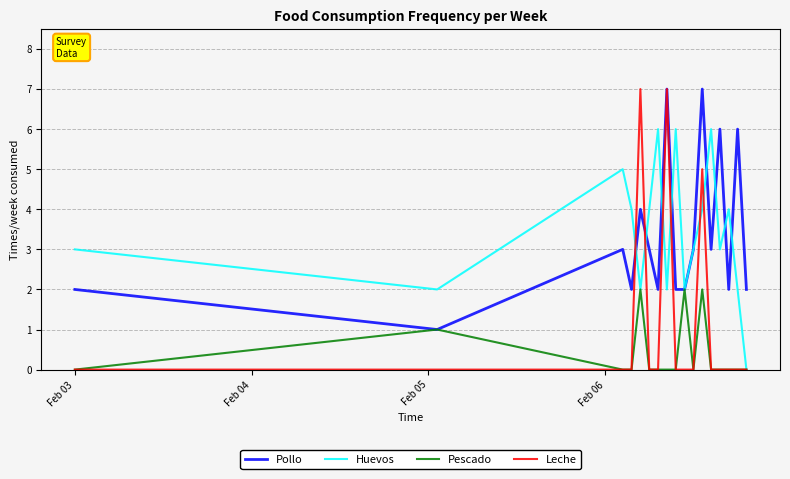

How many distinct data groups are displayed?

4